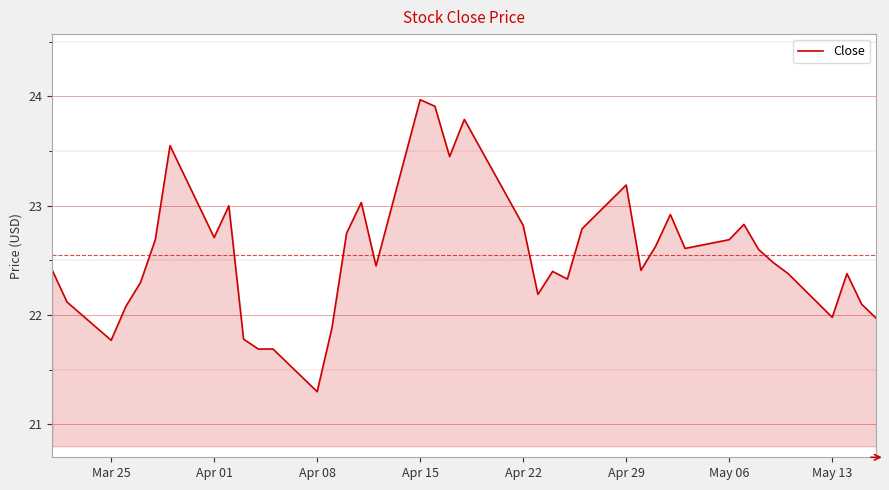

True or false: there are more than 2 points higher than both neighbors.

True